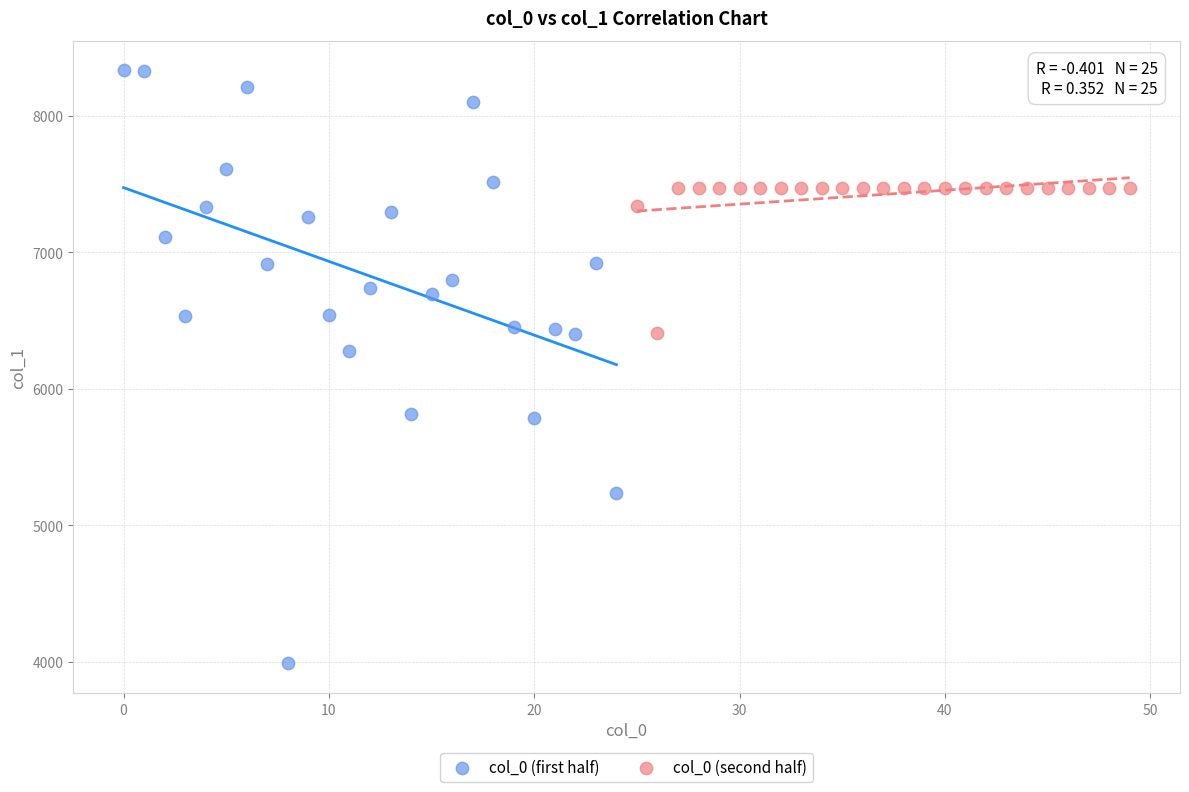

Which series has the largest Y range (max minus min)?

col_0 (first half)